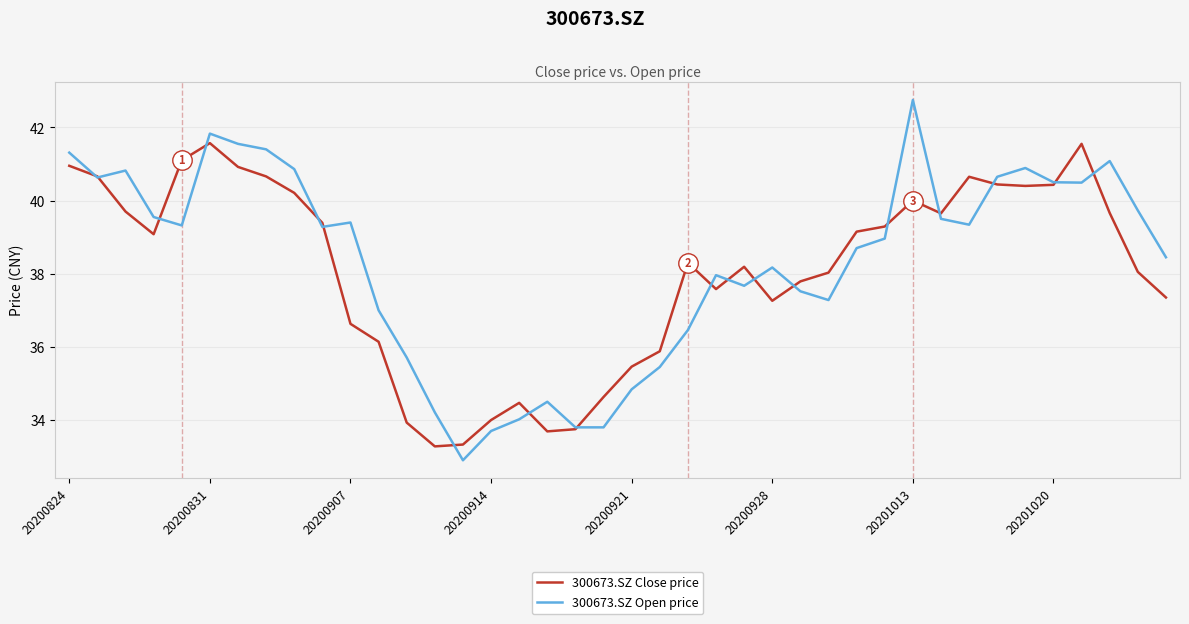

What is the maximum value shown in the chart?

42.8